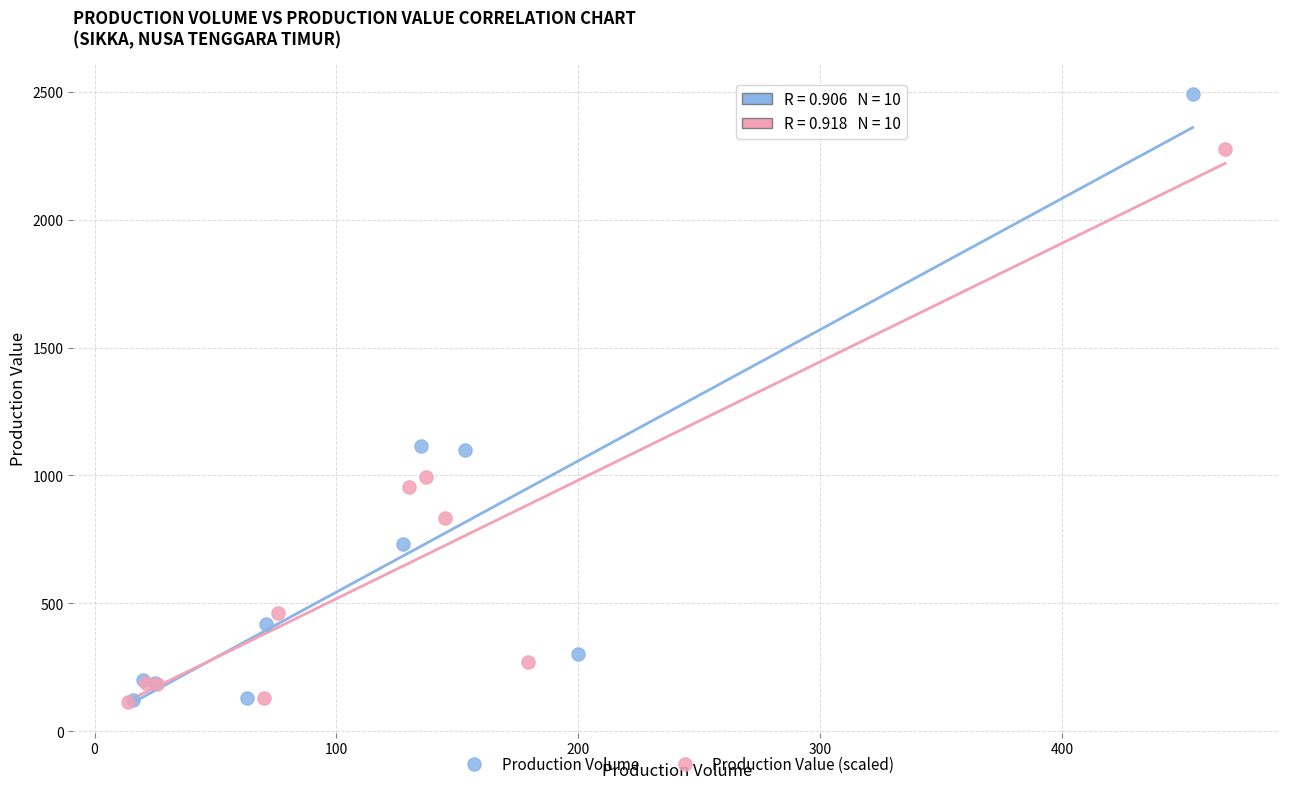

Which series contains the highest Y value?

Production Volume